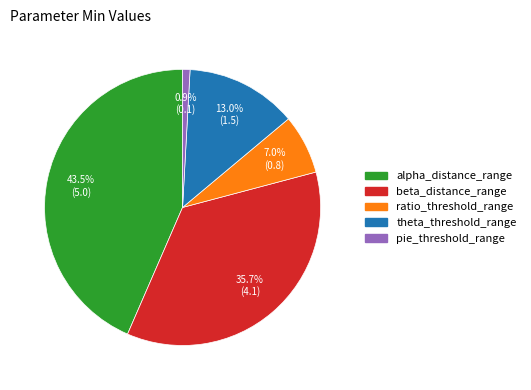

To the nearest percent, what is the difference between the largest and smallest slice percentages?

43%